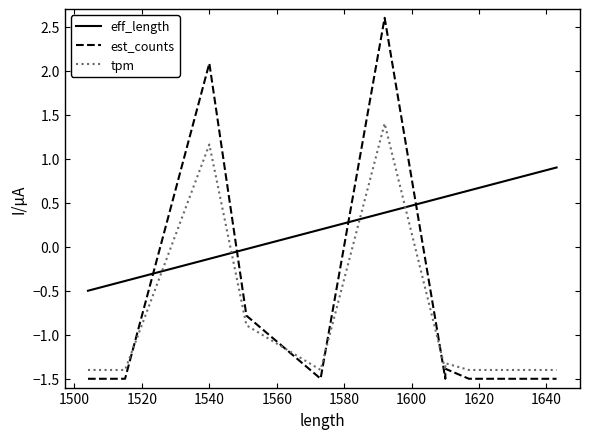

Does the chart display data point markers on the line(s)?

No